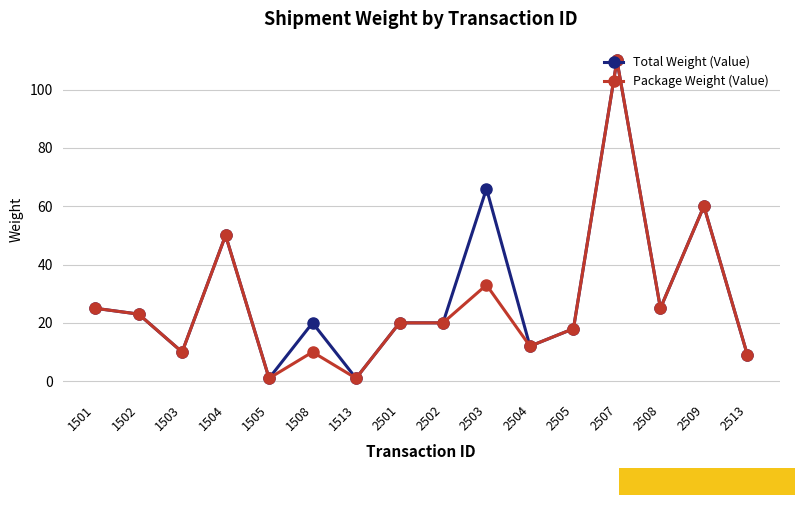

Where does the Total Weight (Value) series first go above 20?

1501